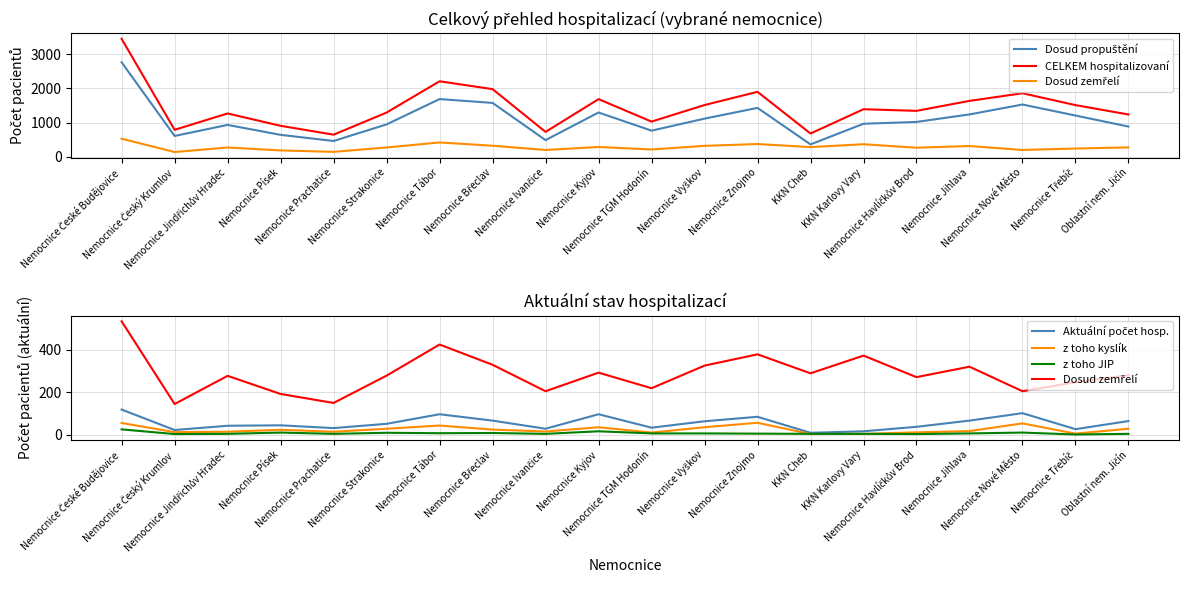

Which label corresponds to the smallest value in the chart?

Nemocnice Třebíč